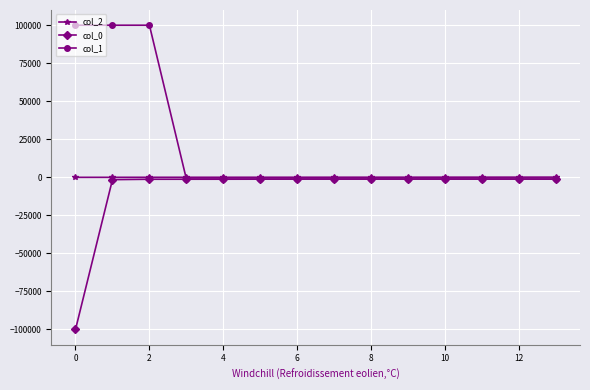

Is this an area chart (filled region under the line)?

No